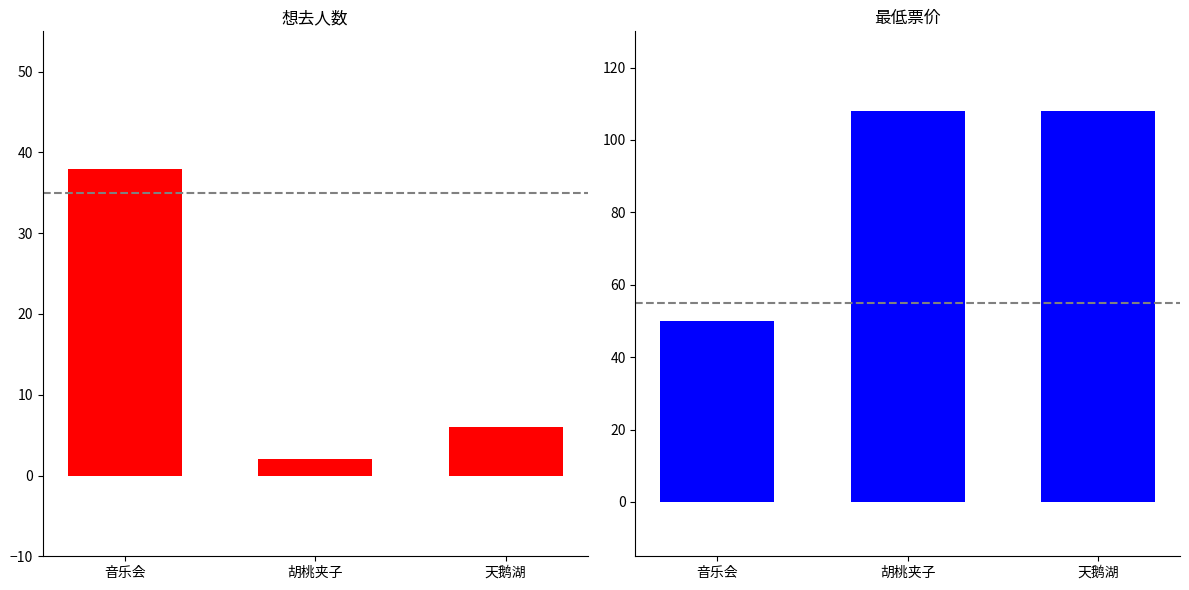

How many bars are there in total?

6